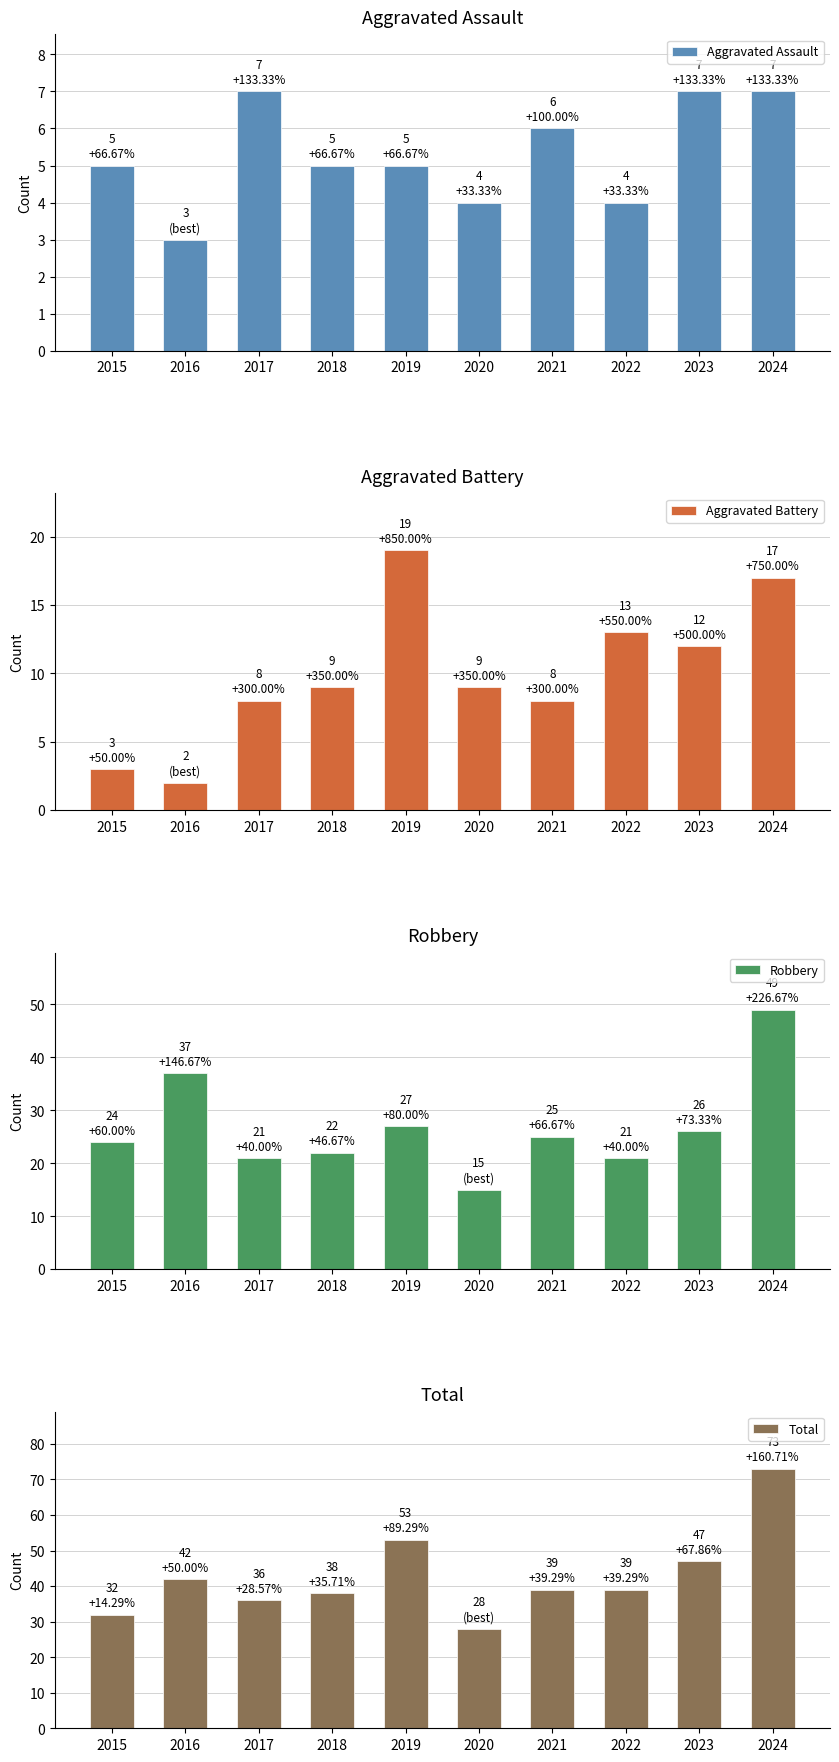

Is the value of Aggravated Battery at 2019 greater than the value of Total at 2023?

No